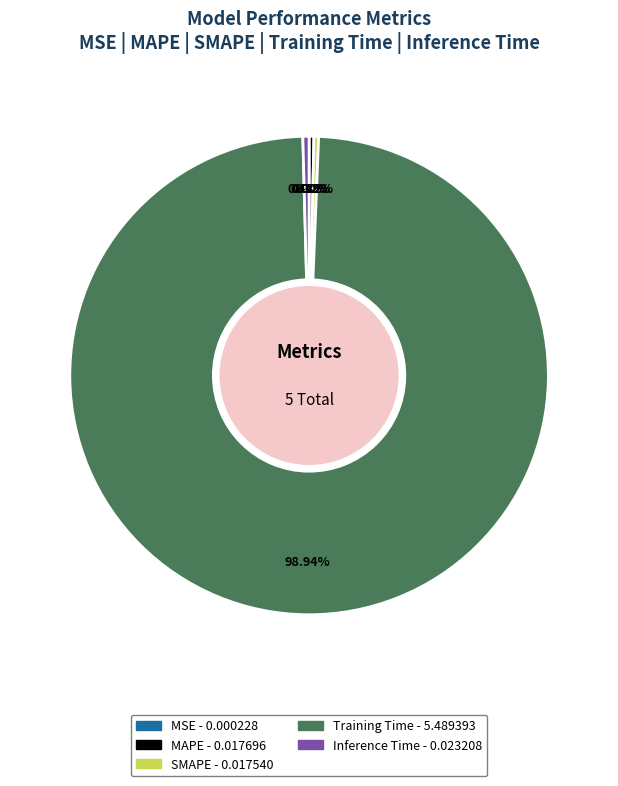

Is there any slice that represents more than half of the pie?

Yes